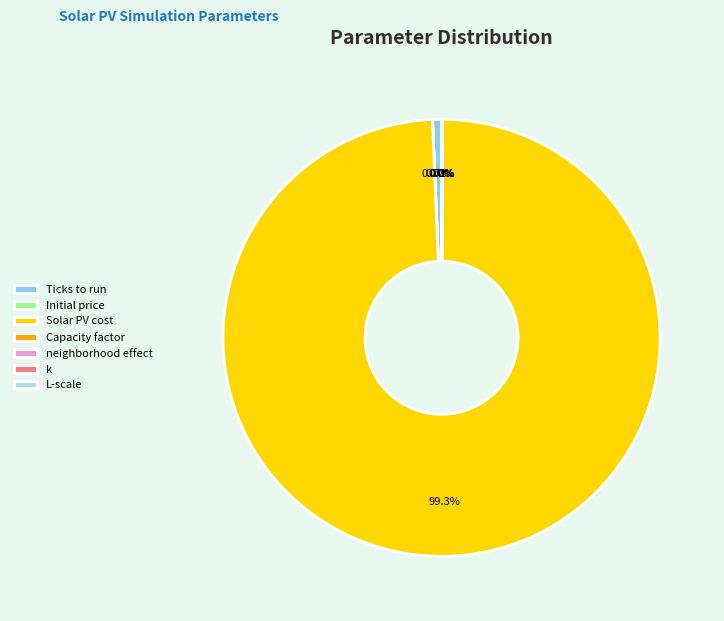

Does any single category account for the majority?

Yes